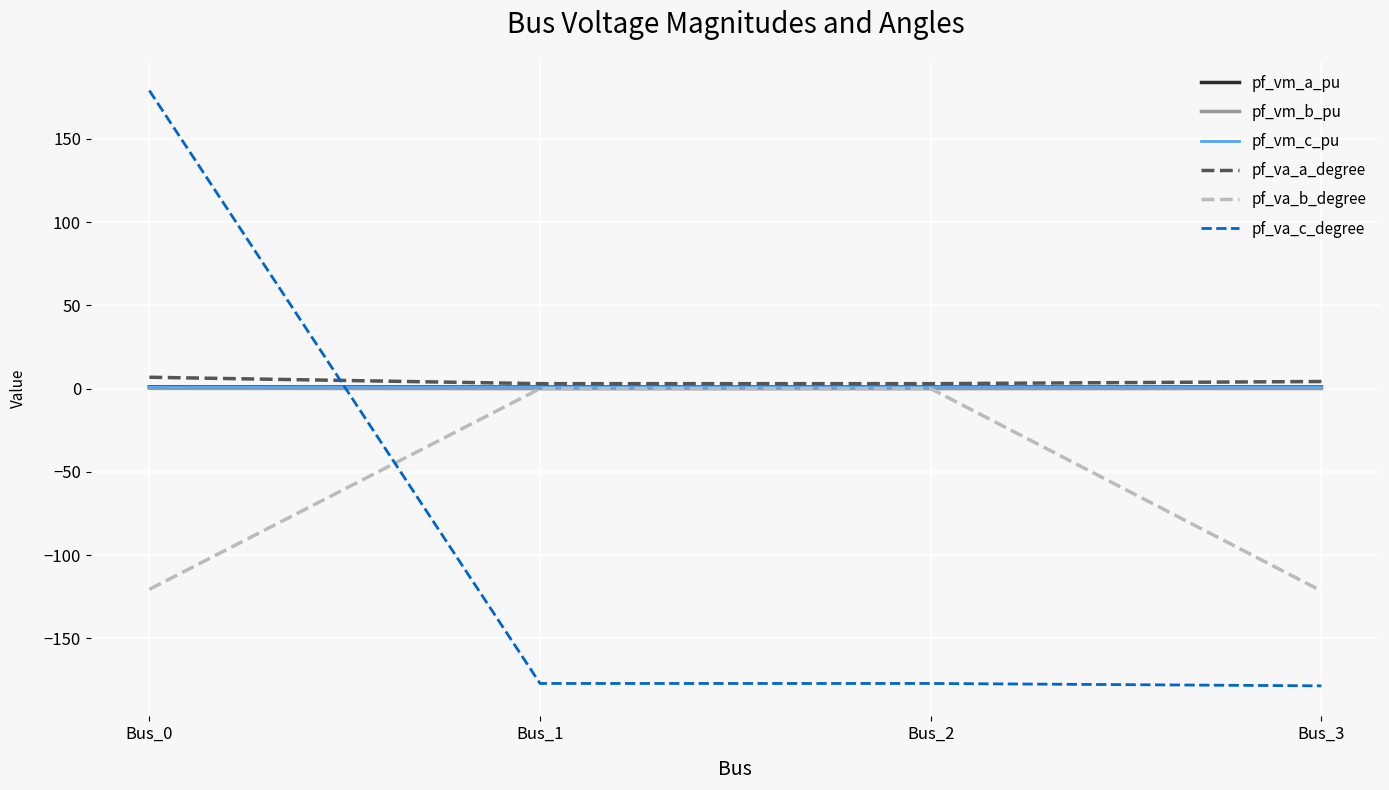

How many interior local valleys does the pf_va_a_degree series have?

1